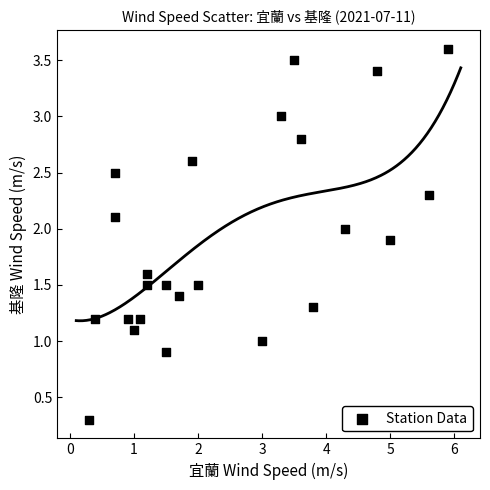

What is the range of X values (max minus min)?

5.6